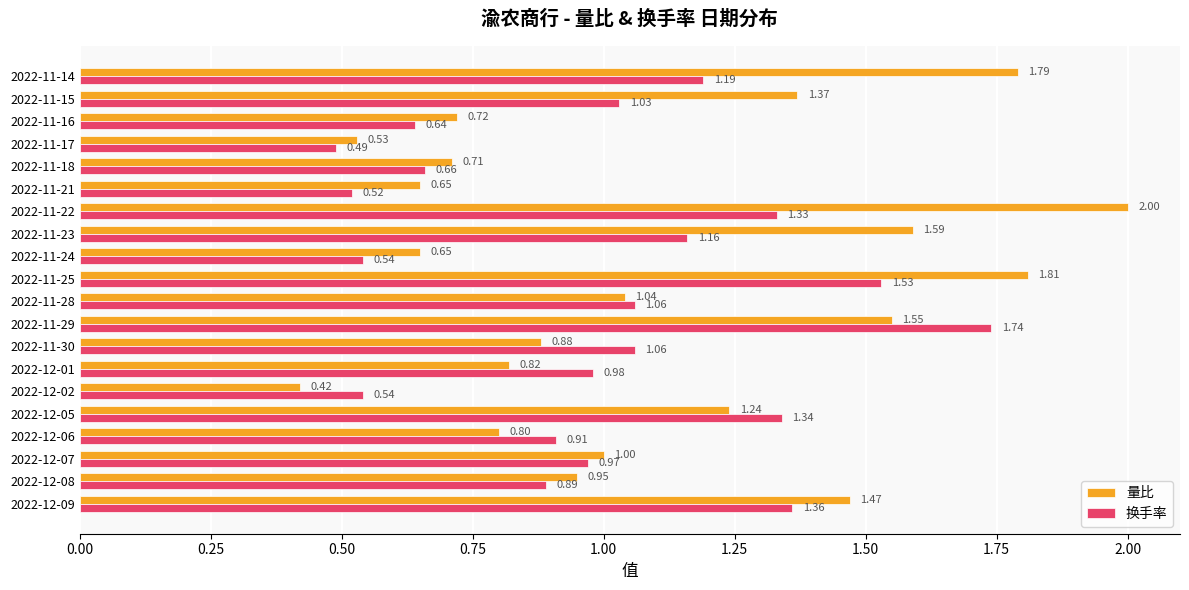

What is the difference between the second highest and minimum values in the 换手率 series?

1.0